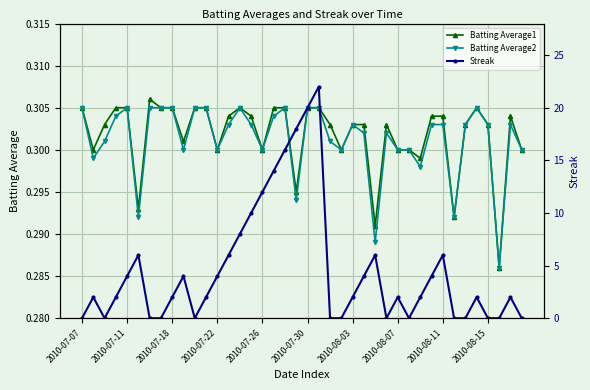

The value of Batting Average2 at 2010-08-03 is 0.5. True or false?

False